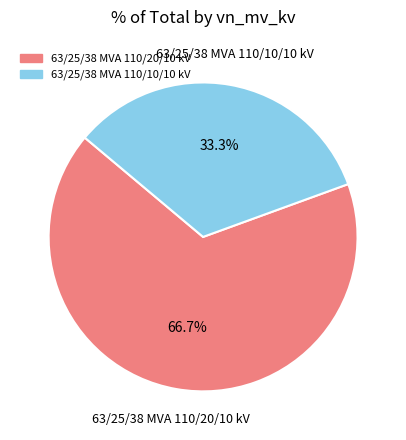

To the nearest percent, what is the difference between the 63/25/38 MVA 110/10/10 kV and 63/25/38 MVA 110/20/10 kV slice percentages?

33%